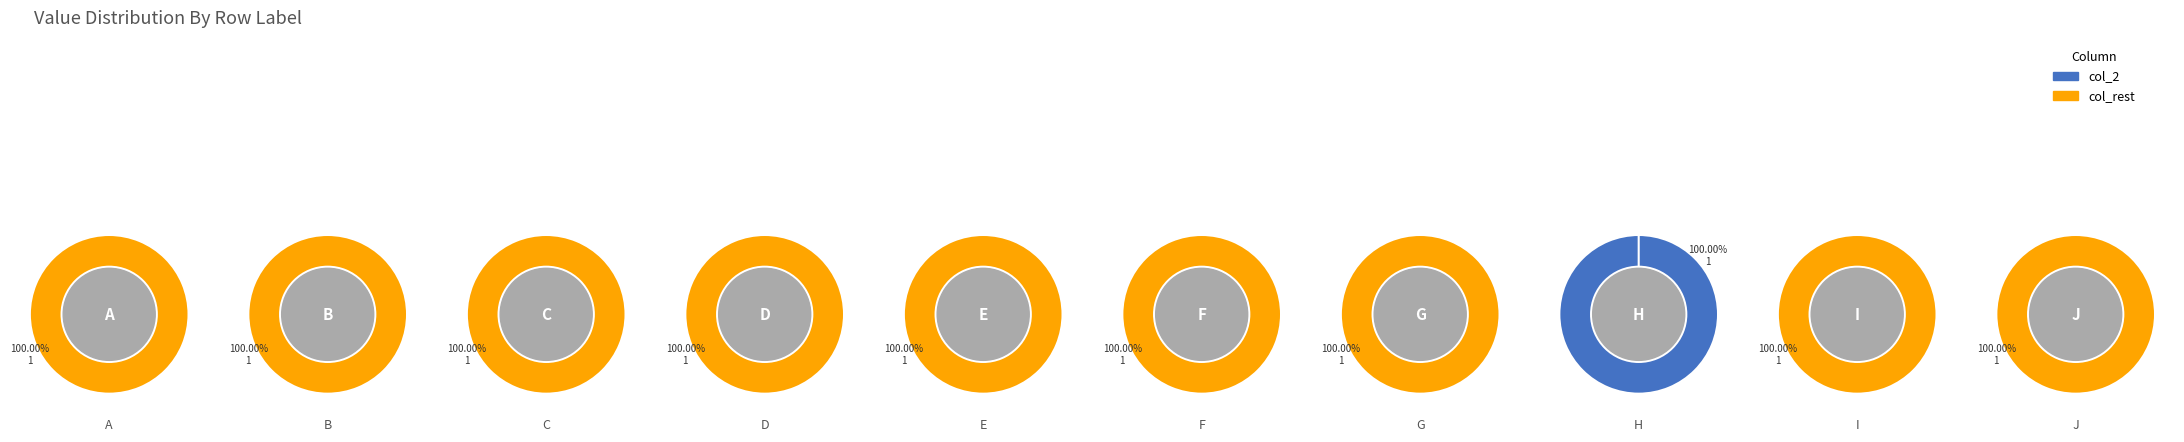

Count the number of slices in the pie.

10